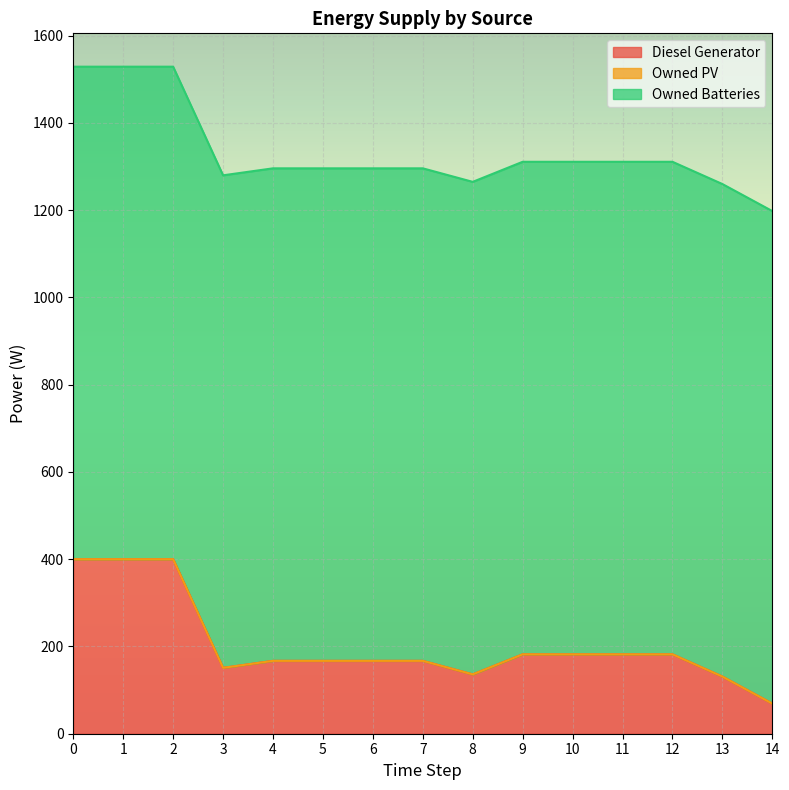

At which category does Diesel Generator reach its first local peak?

6